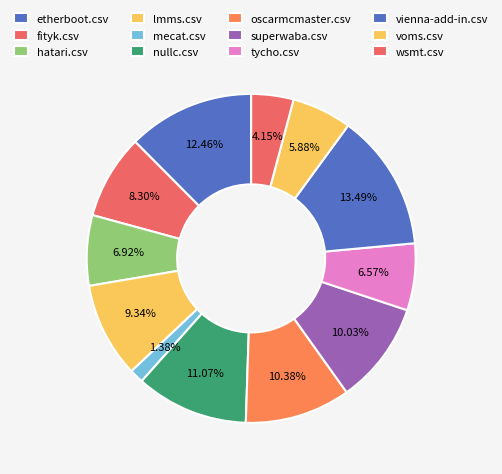

How many slices are in this pie chart?

12